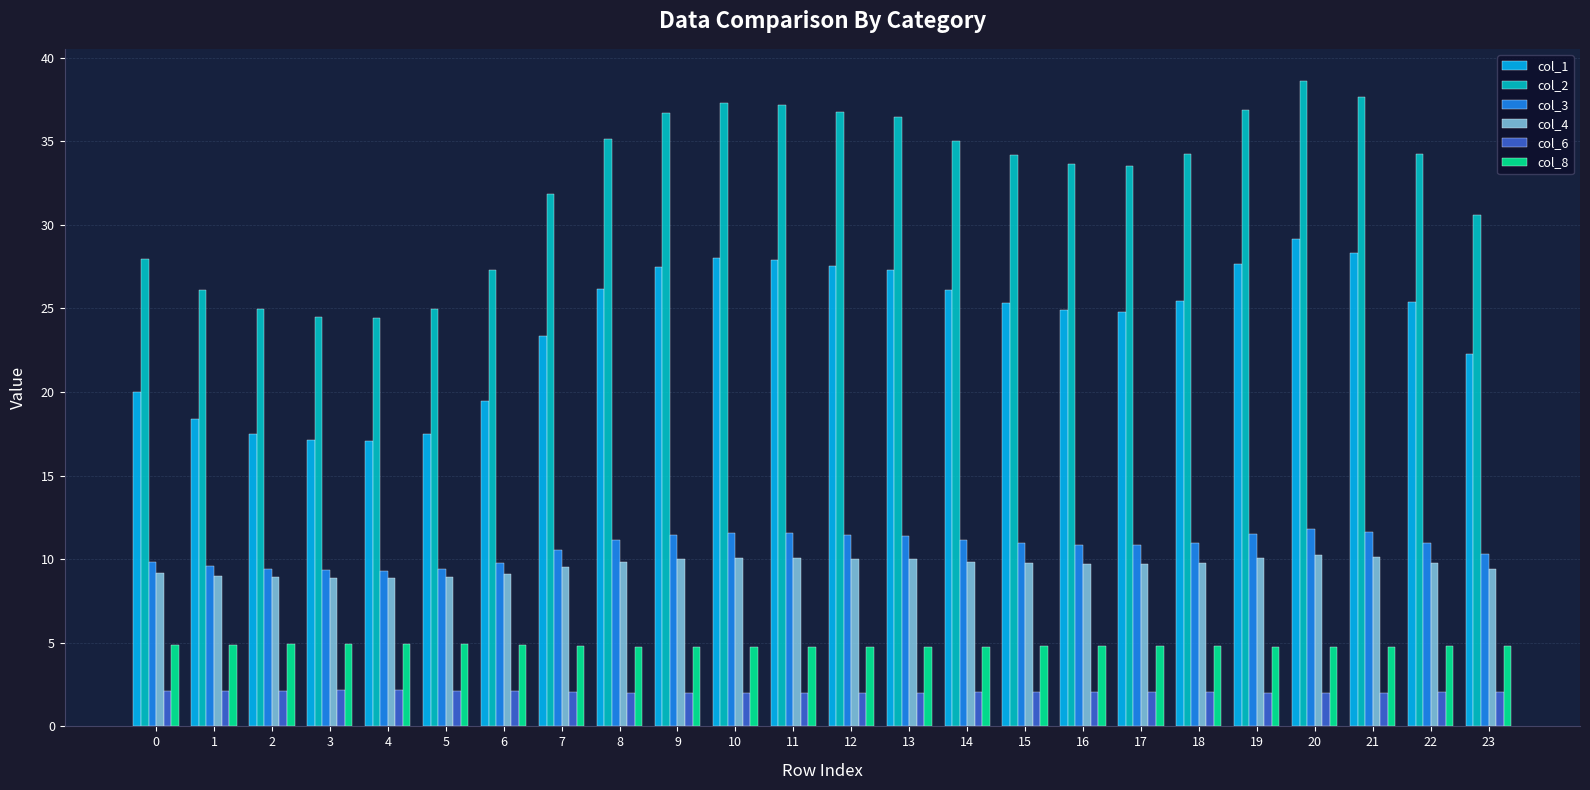

What is the difference between the maximum and minimum values in the col_8 series?

0.2